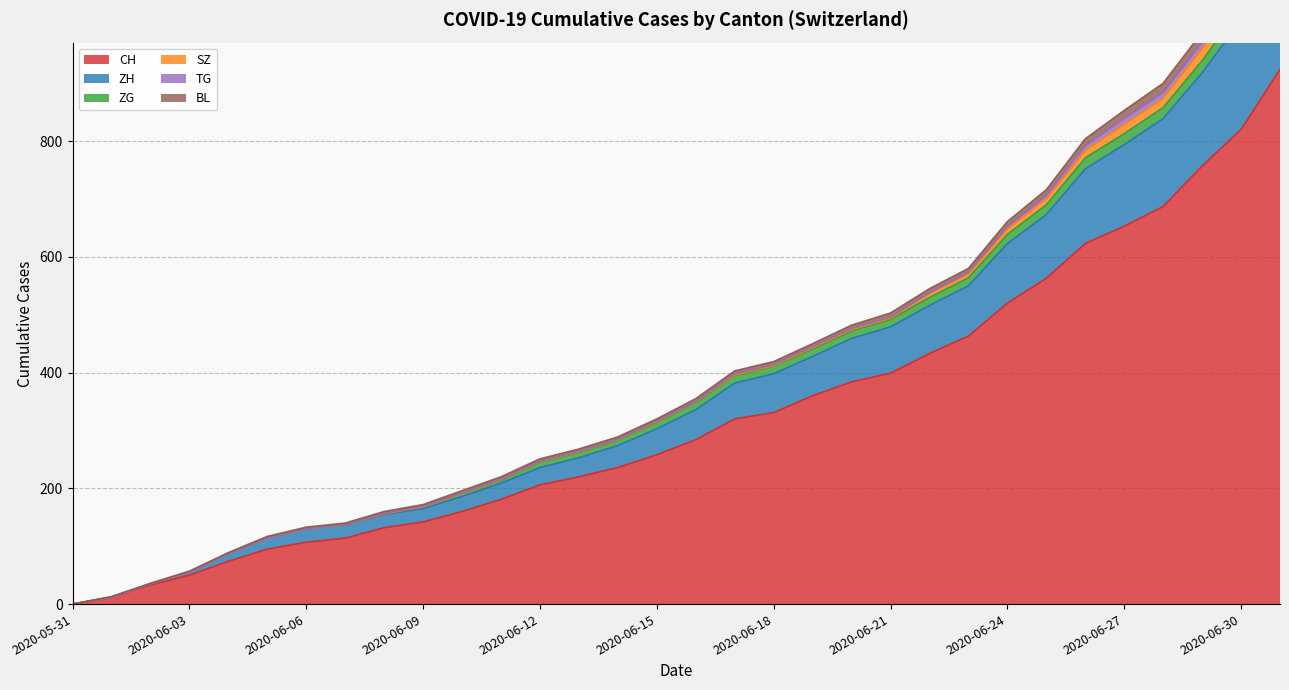

Reading left to right, list all the values displayed in this chart.

CH: 2020-05-31=0	2020-06-01=12	2020-06-02=33	2020-06-03=50	2020-06-04=74	2020-06-05=95	2020-06-06=107	2020-06-07=114	2020-06-08=132	2020-06-09=142	2020-06-10=160	2020-06-11=181	2020-06-12=206	2020-06-13=220	2020-06-14=236	2020-06-15=258	2020-06-16=284	2020-06-17=320	2020-06-18=331	2020-06-19=360	2020-06-20=384	2020-06-21=399	2020-06-22=433	2020-06-23=463	2020-06-24=520	2020-06-25=563	2020-06-26=623	2020-06-27=653	2020-06-28=687	2020-06-29=757	2020-06-30=820	2020-07-01=924
ZH: 2020-05-31=0	2020-06-01=0	2020-06-02=2	2020-06-03=5	2020-06-04=13	2020-06-05=19	2020-06-06=23	2020-06-07=23	2020-06-08=23	2020-06-09=23	2020-06-10=26	2020-06-11=28	2020-06-12=30	2020-06-13=33	2020-06-14=38	2020-06-15=45	2020-06-16=52	2020-06-17=62	2020-06-18=67	2020-06-19=68	2020-06-20=75	2020-06-21=80	2020-06-22=83	2020-06-23=87	2020-06-24=103	2020-06-25=110	2020-06-26=129	2020-06-27=141	2020-06-28=152	2020-06-29=161	2020-06-30=189	2020-07-01=237
ZG: 2020-05-31=0	2020-06-01=0	2020-06-02=0	2020-06-03=0	2020-06-04=0	2020-06-05=0	2020-06-06=0	2020-06-07=0	2020-06-08=1	2020-06-09=3	2020-06-10=5	2020-06-11=5	2020-06-12=9	2020-06-13=9	2020-06-14=9	2020-06-15=11	2020-06-16=12	2020-06-17=13	2020-06-18=13	2020-06-19=13	2020-06-20=13	2020-06-21=13	2020-06-22=14	2020-06-23=14	2020-06-24=16	2020-06-25=17	2020-06-26=19	2020-06-27=19	2020-06-28=19	2020-06-29=21	2020-06-30=23	2020-07-01=25
SZ: 2020-05-31=0	2020-06-01=0	2020-06-02=0	2020-06-03=0	2020-06-04=0	2020-06-05=0	2020-06-06=0	2020-06-07=0	2020-06-08=0	2020-06-09=0	2020-06-10=0	2020-06-11=1	2020-06-12=1	2020-06-13=1	2020-06-14=1	2020-06-15=1	2020-06-16=1	2020-06-17=1	2020-06-18=1	2020-06-19=2	2020-06-20=2	2020-06-21=2	2020-06-22=6	2020-06-23=6	2020-06-24=9	2020-06-25=10	2020-06-26=13	2020-06-27=16	2020-06-28=16	2020-06-29=21	2020-06-30=21	2020-07-01=25
TG: 2020-05-31=0	2020-06-01=0	2020-06-02=0	2020-06-03=0	2020-06-04=0	2020-06-05=0	2020-06-06=0	2020-06-07=0	2020-06-08=1	2020-06-09=1	2020-06-10=1	2020-06-11=1	2020-06-12=1	2020-06-13=1	2020-06-14=1	2020-06-15=1	2020-06-16=1	2020-06-17=2	2020-06-18=2	2020-06-19=2	2020-06-20=2	2020-06-21=2	2020-06-22=2	2020-06-23=3	2020-06-24=4	2020-06-25=6	2020-06-26=8	2020-06-27=10	2020-06-28=10	2020-06-29=11	2020-06-30=12	2020-07-01=15
BL: 2020-05-31=0	2020-06-01=1	2020-06-02=1	2020-06-03=2	2020-06-04=2	2020-06-05=3	2020-06-06=3	2020-06-07=3	2020-06-08=3	2020-06-09=3	2020-06-10=4	2020-06-11=4	2020-06-12=4	2020-06-13=4	2020-06-14=4	2020-06-15=4	2020-06-16=5	2020-06-17=5	2020-06-18=5	2020-06-19=5	2020-06-20=6	2020-06-21=7	2020-06-22=7	2020-06-23=7	2020-06-24=9	2020-06-25=10	2020-06-26=12	2020-06-27=14	2020-06-28=16	2020-06-29=17	2020-06-30=17	2020-07-01=18